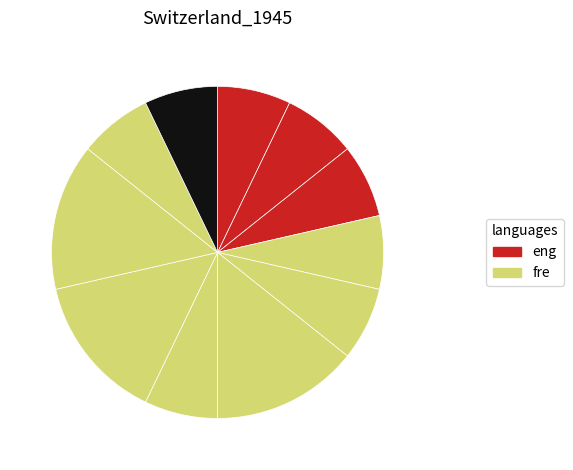

How many segments does this pie chart have?

11